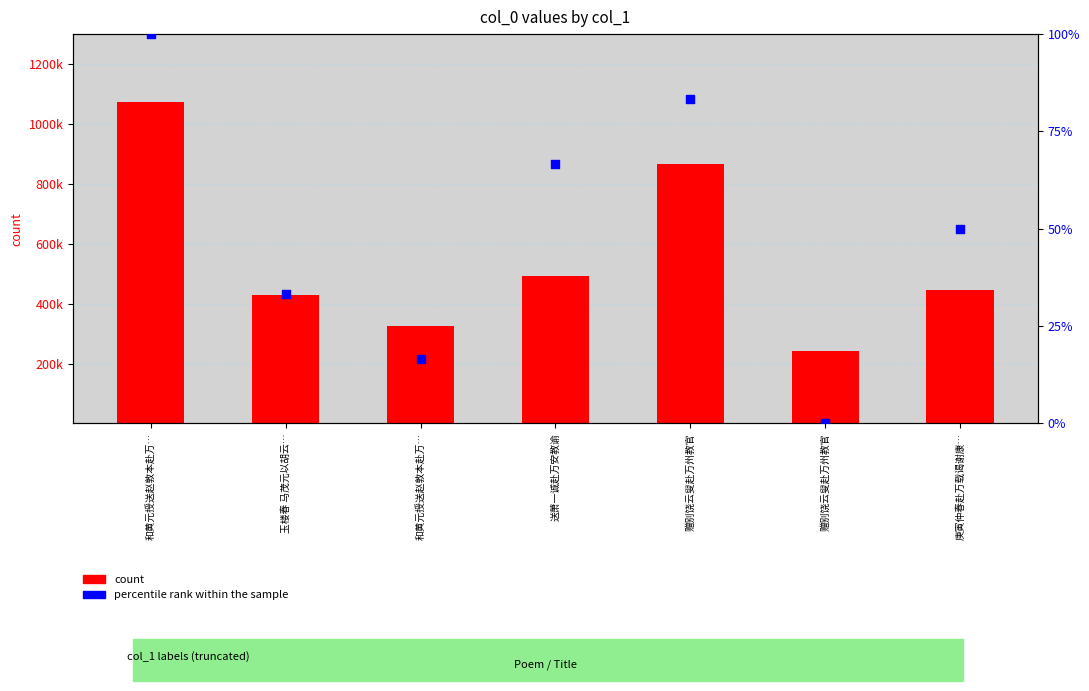

Which series has the largest Y range (max minus min)?

count